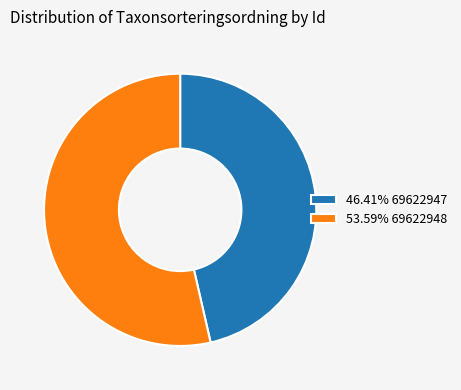

Does 53.59% 69622948 account for over 50% of the chart?

Yes